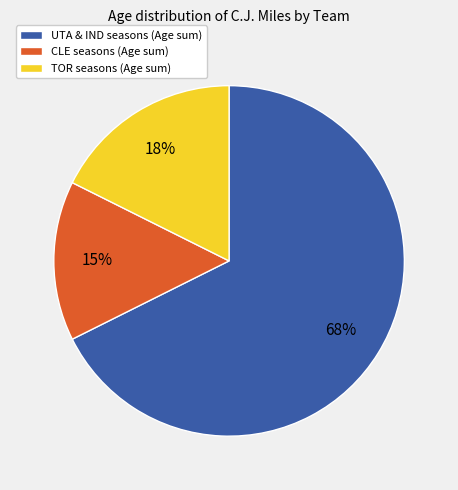

To the nearest percent, what is the difference between the TOR seasons (Age sum) and CLE seasons (Age sum) slice percentages?

3%